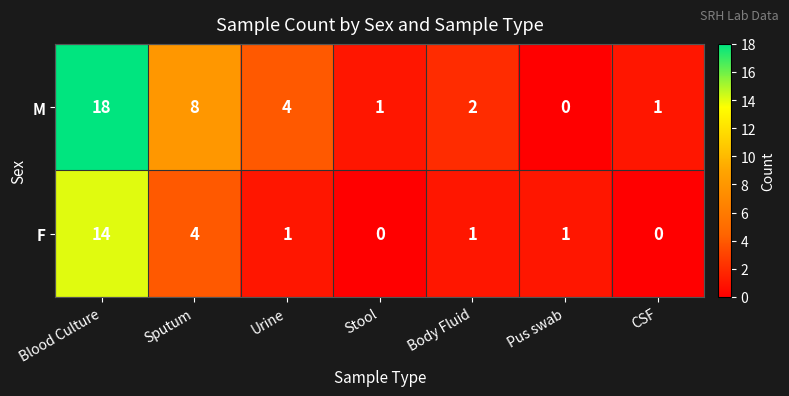

At how many categories does at least one series exceed 7?

2